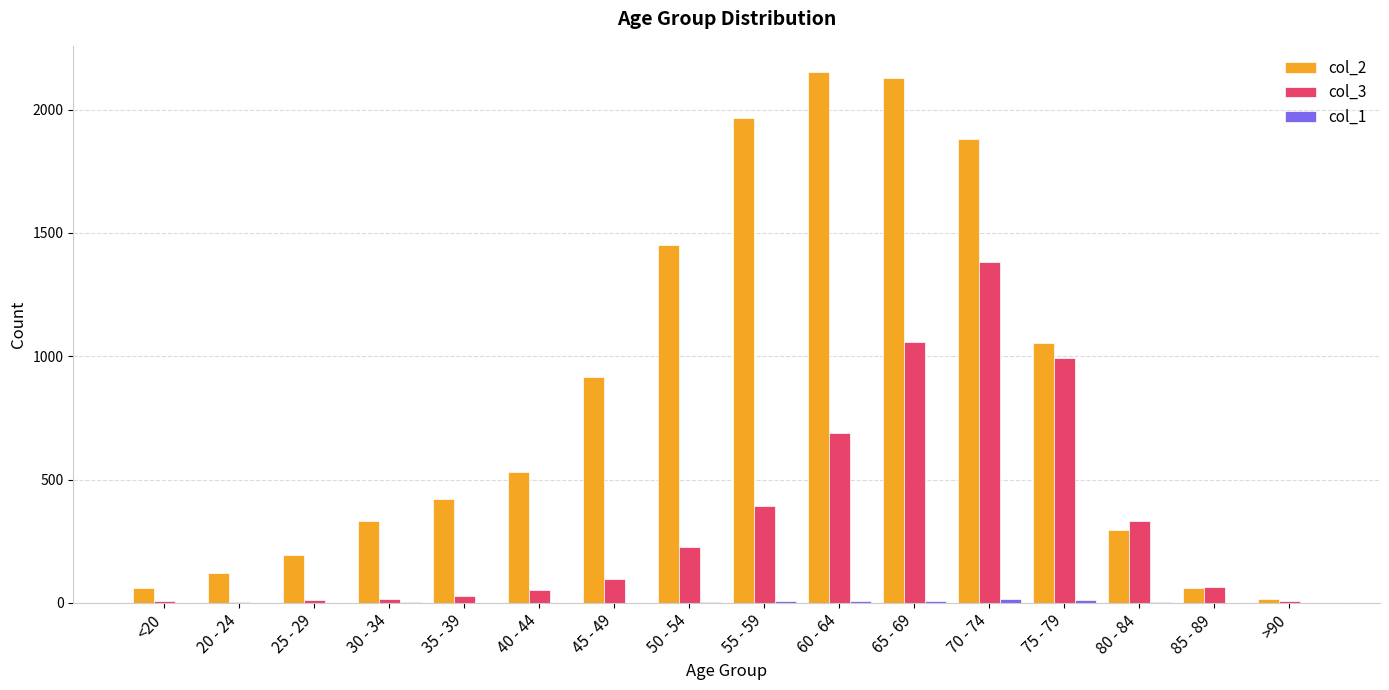

What is the maximum value shown in the chart?

2151